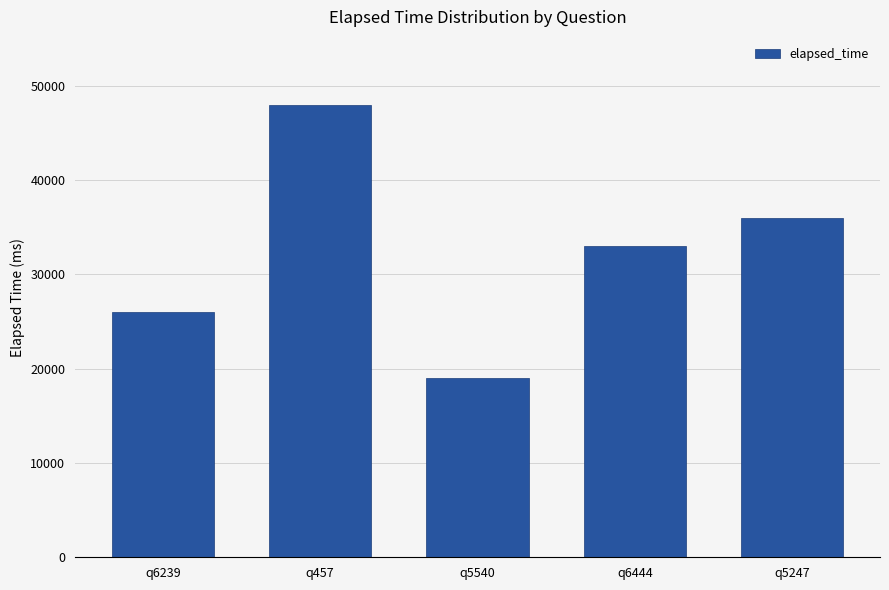

What is the smallest value displayed?

19000